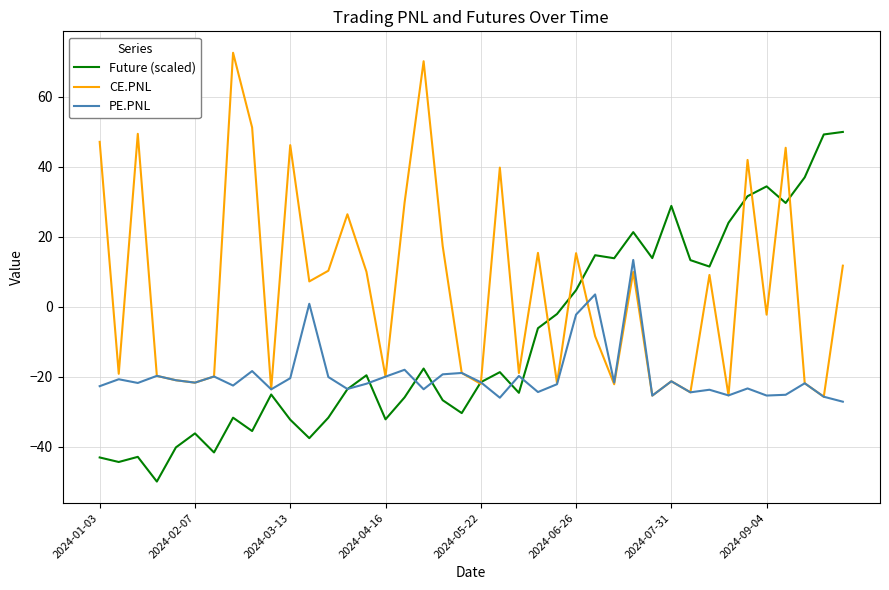

Rank the series by their average value, from highest to lowest.

CE.PNL, Future (scaled), PE.PNL